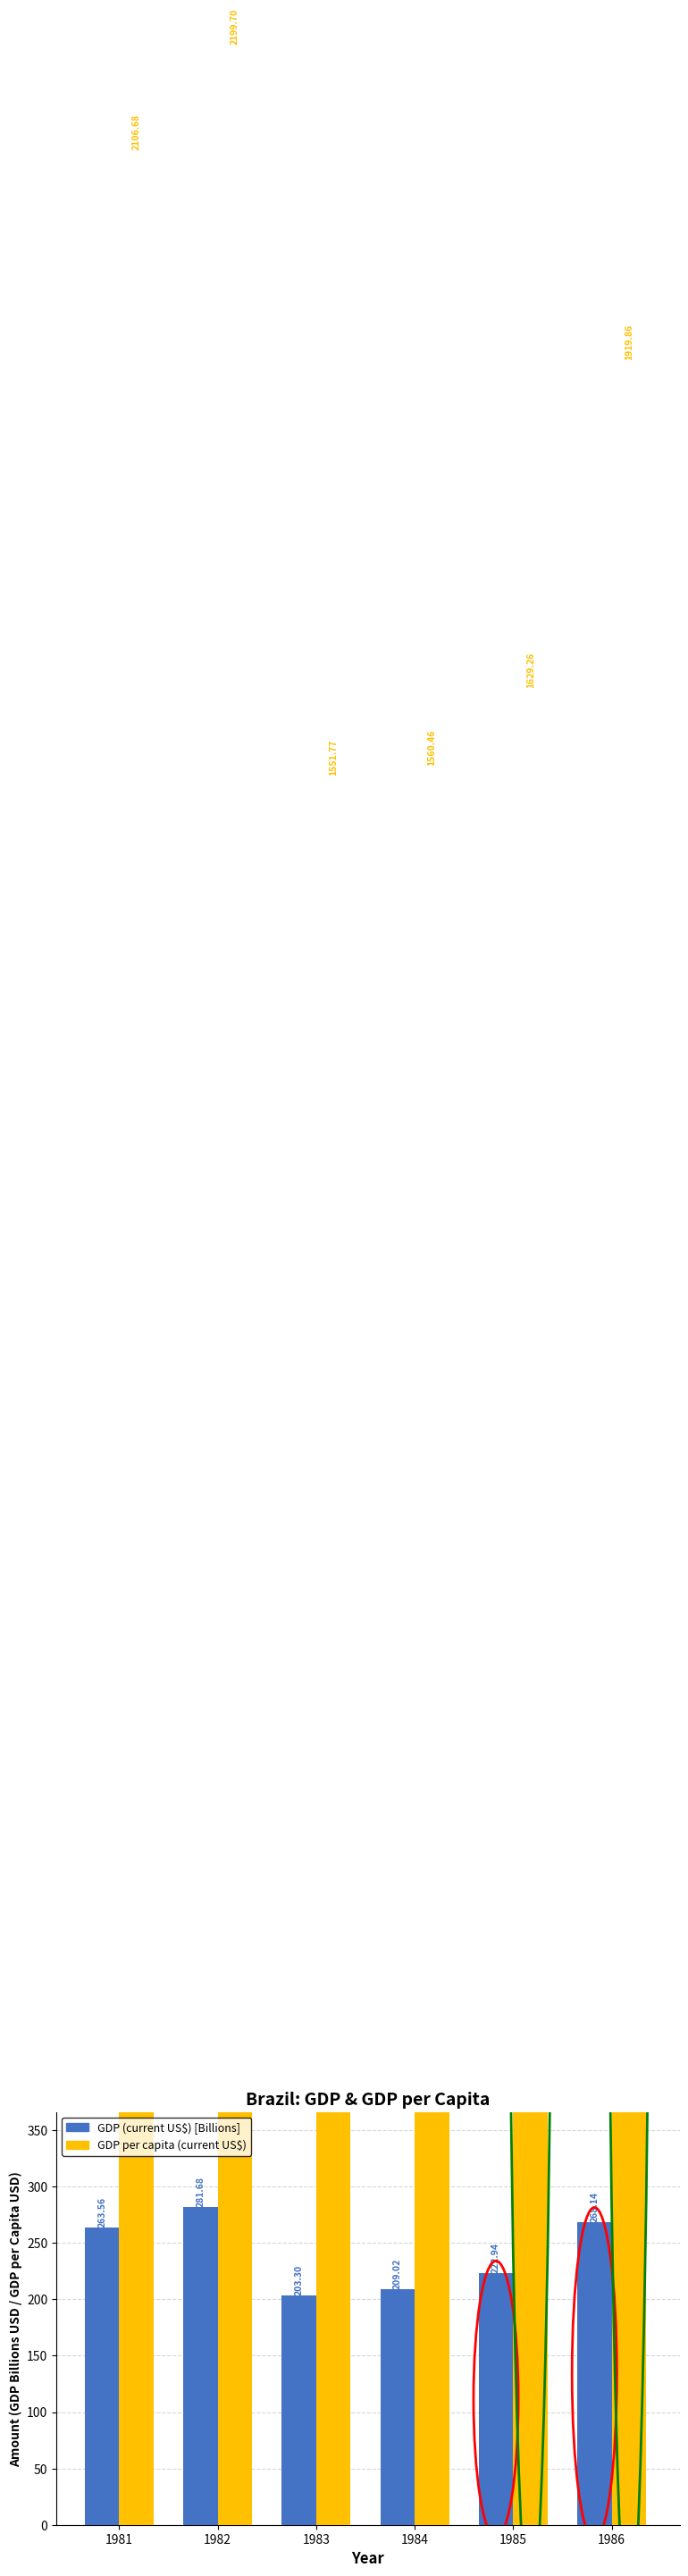

Is it true that GDP per capita (current US$) equals 1551.8 at 1983?

True